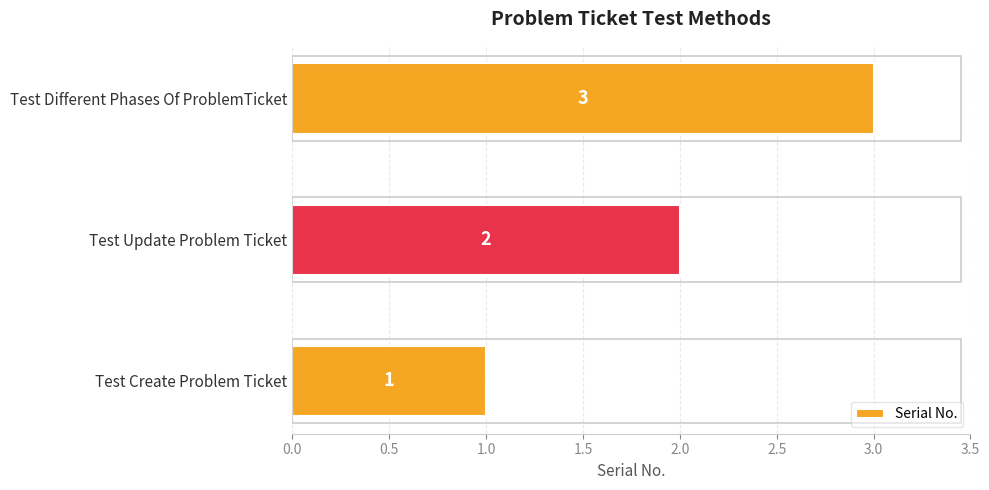

What value does the data have at Test Different Phases Of ProblemTicket?

3